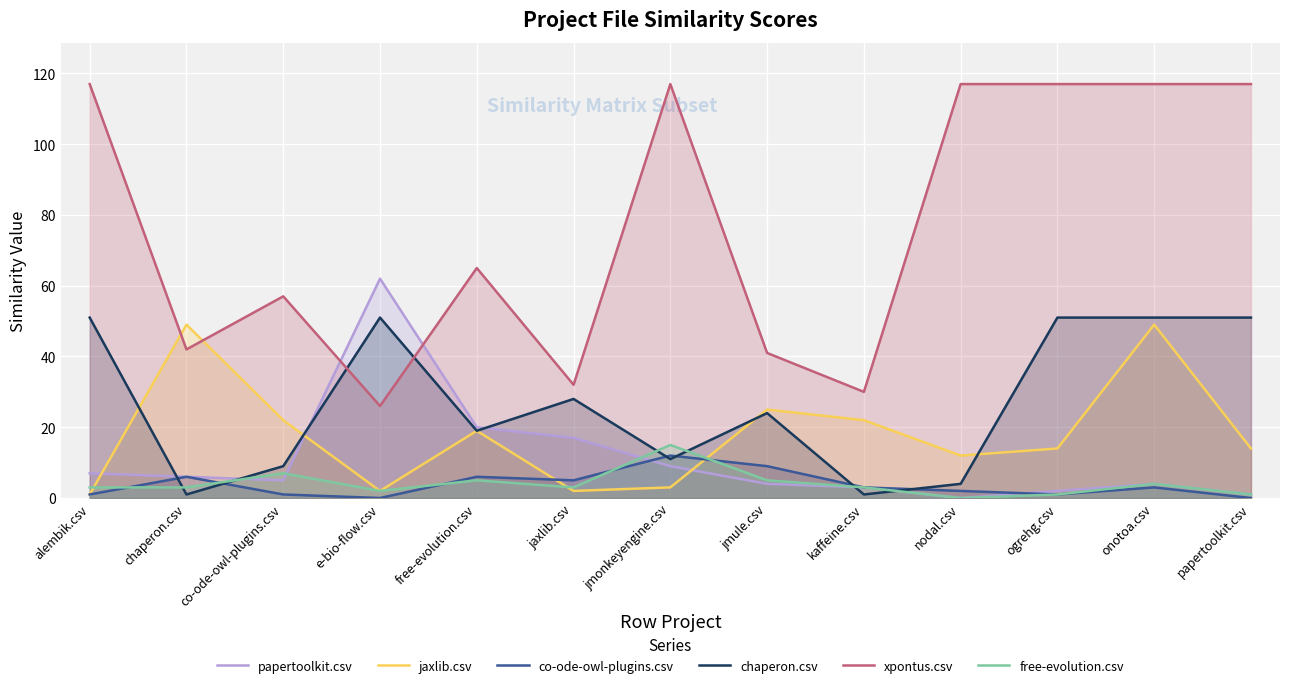

What is the value of the xpontus.csv point at the 2nd from the left?

42